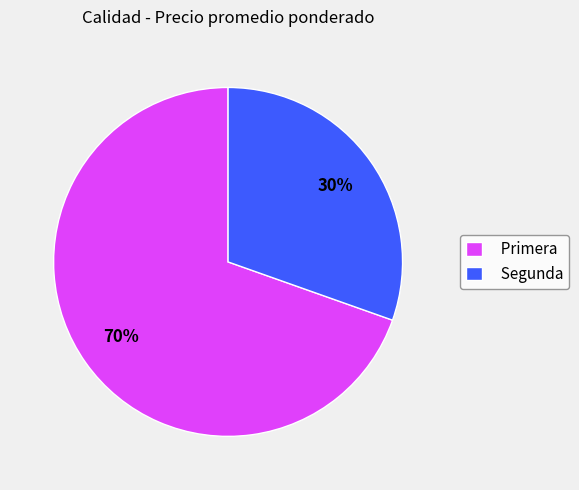

What is the largest slice in the pie chart?

Primera